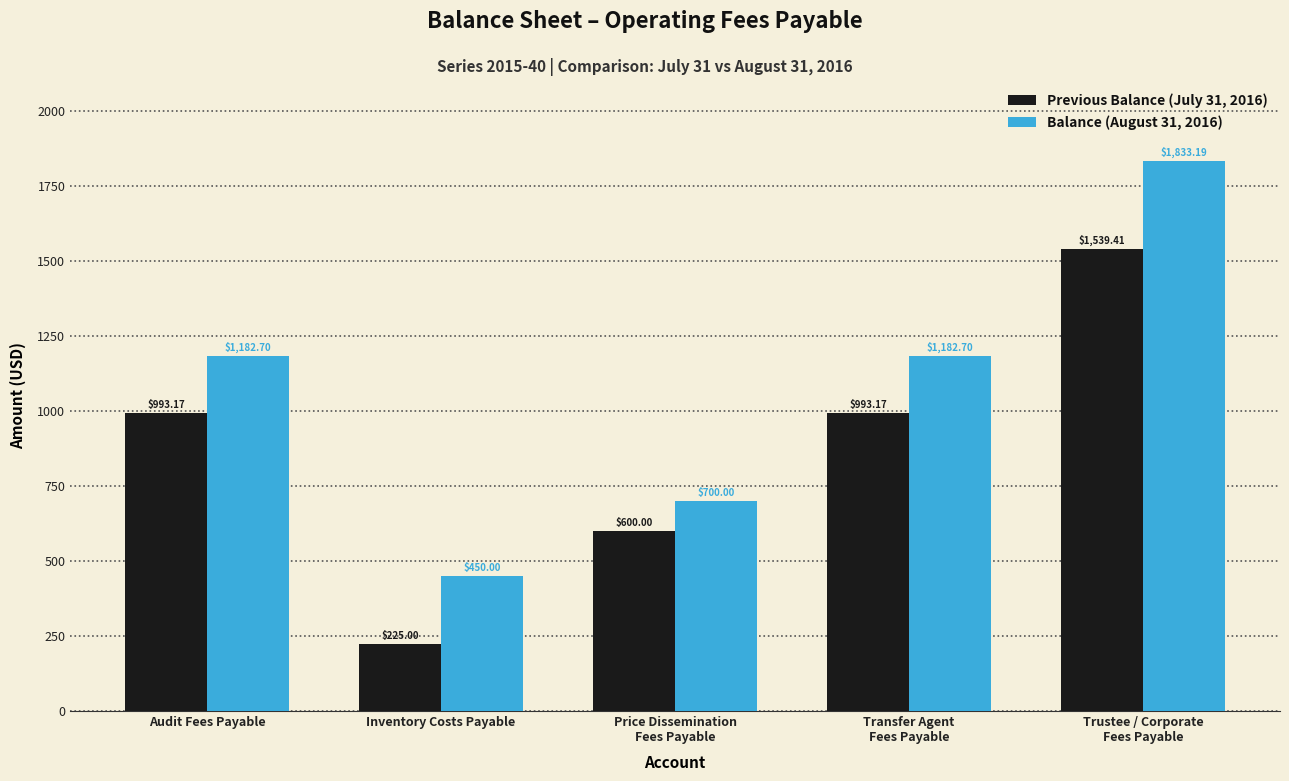

What is the total value across all series at Audit Fees Payable?

2175.9